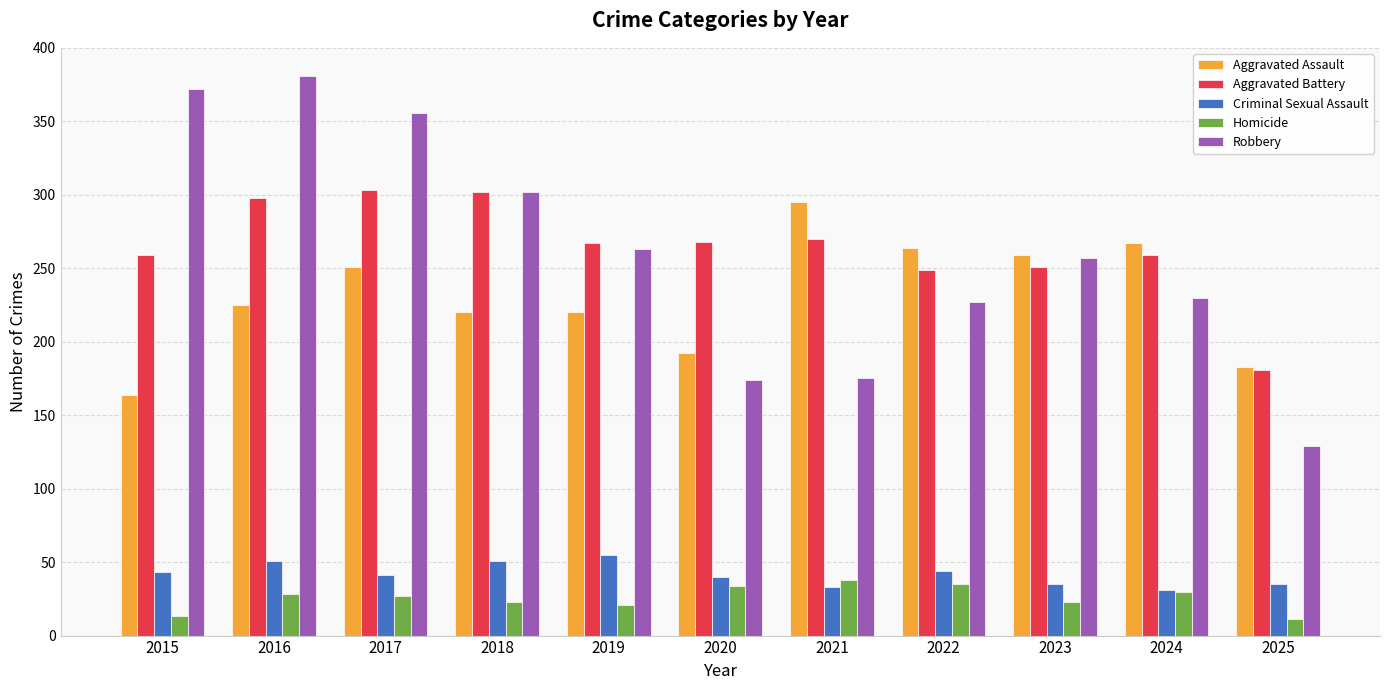

What is the difference between the maximum and second lowest values in the Robbery series?

207